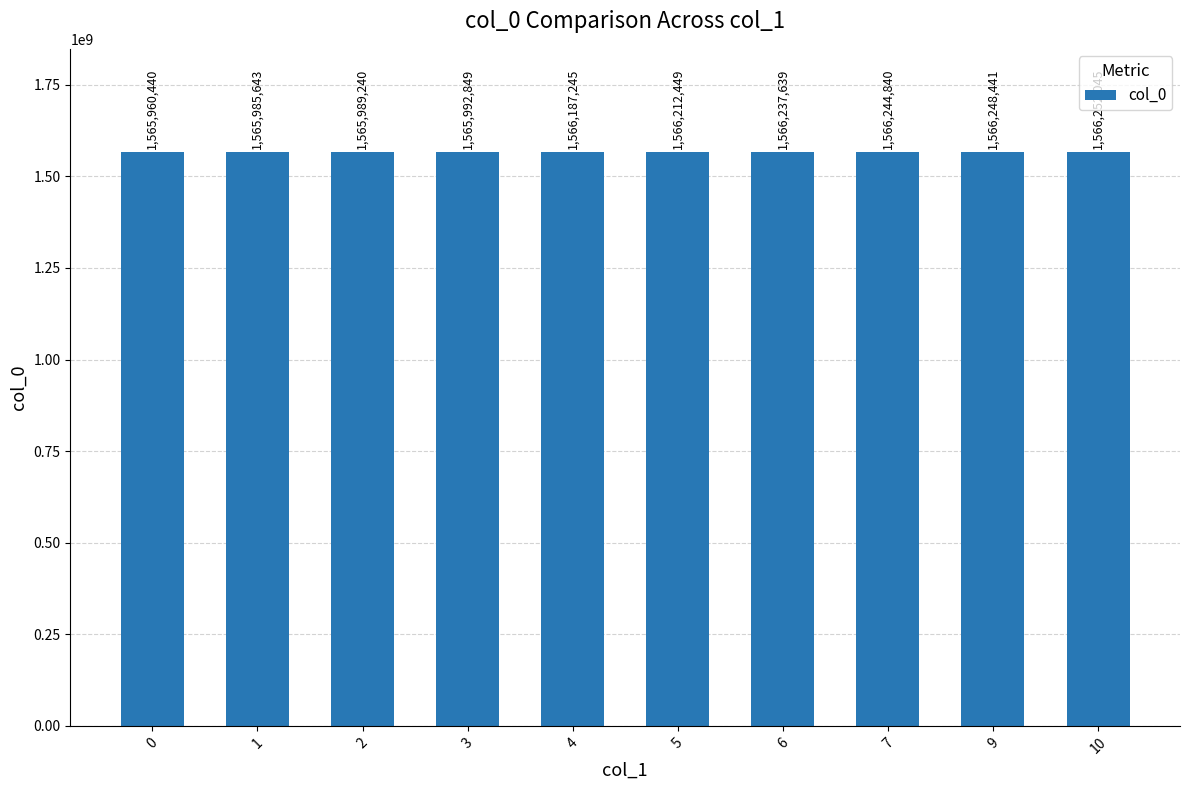

Does the chart contain any negative values?

No